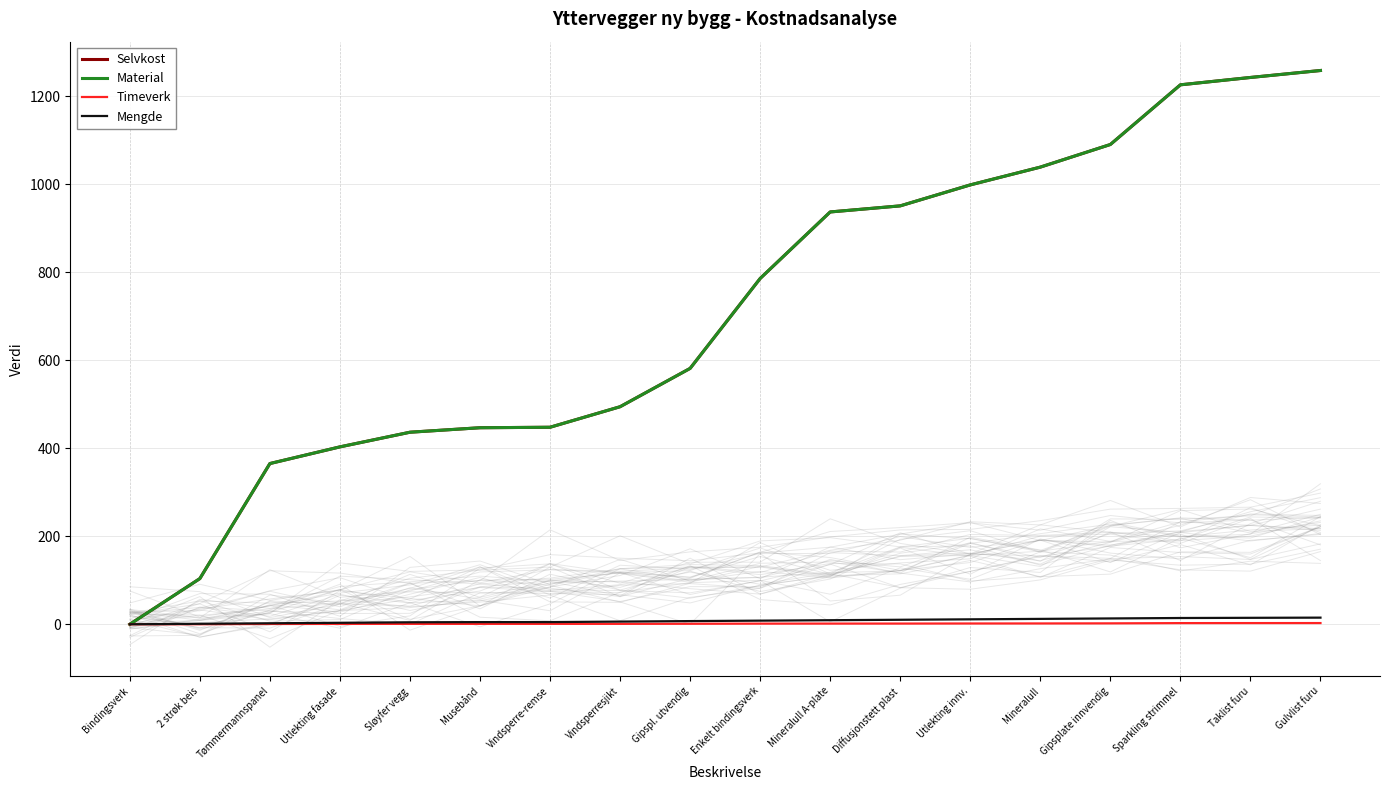

How many lines are shown in the chart?

4